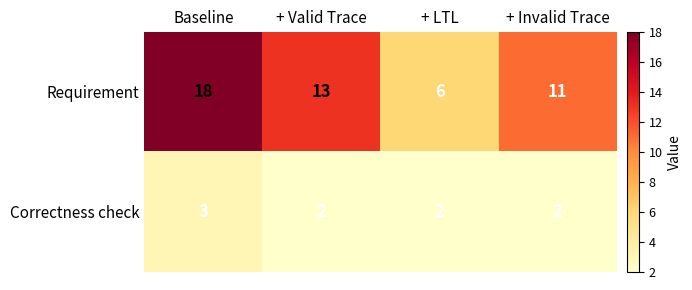

What is the greatest value displayed?

18